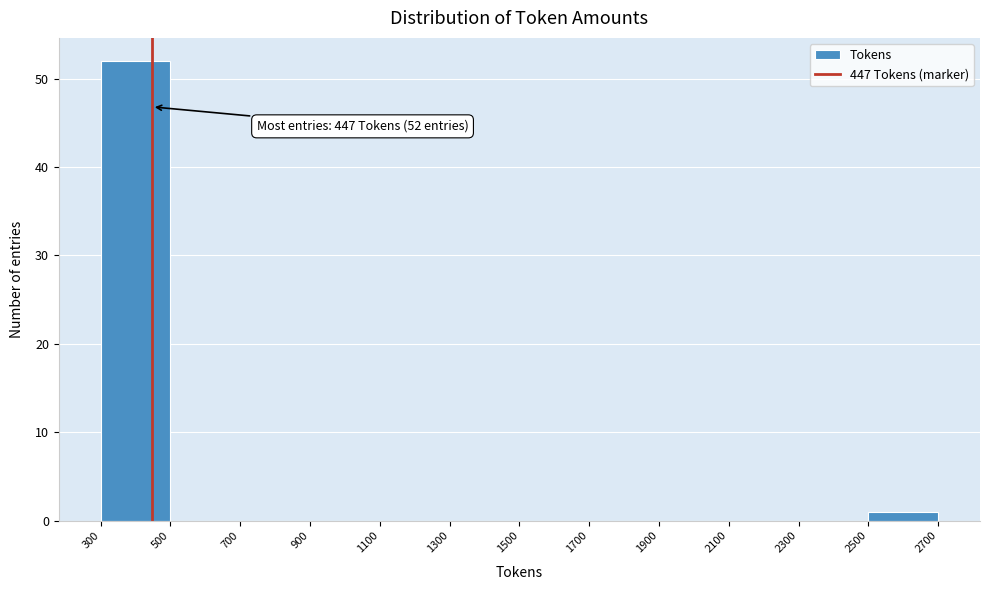

Which range on the x-axis has the tallest bar?

300 to 500